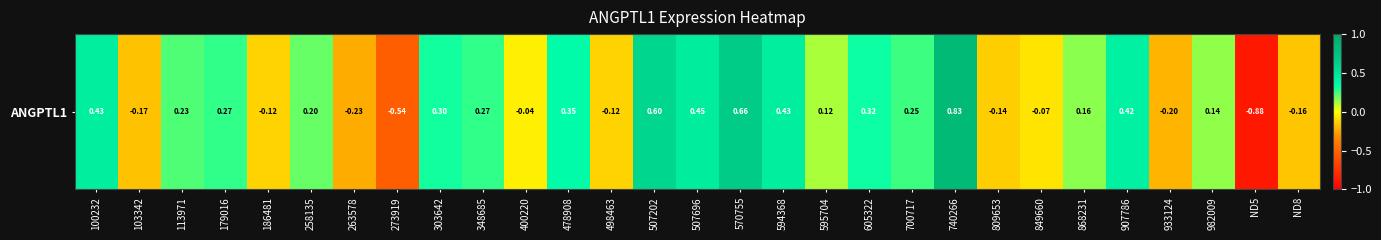

Where does the data first go above 0?

100232